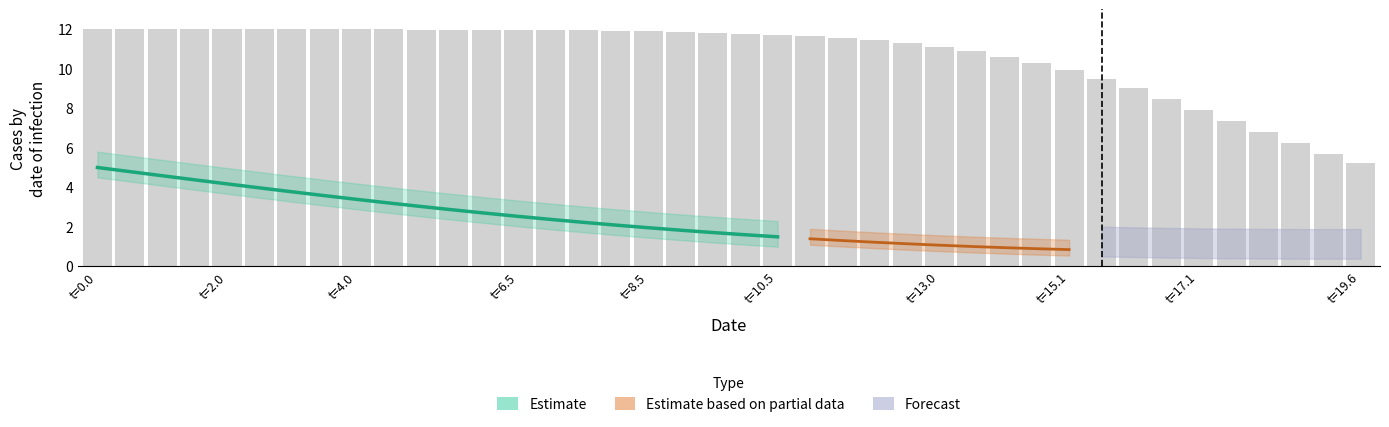

Between t=0.0 and t=10.5, which is larger?

t=0.0